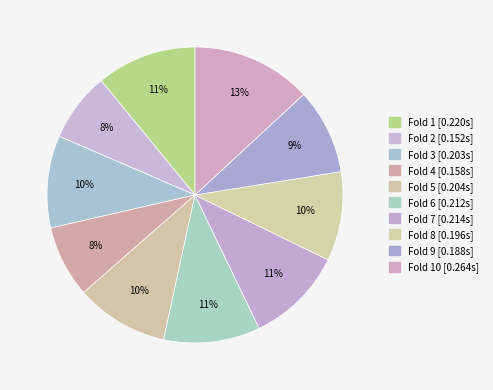

To the nearest percent, what is the average slice percentage?

10%